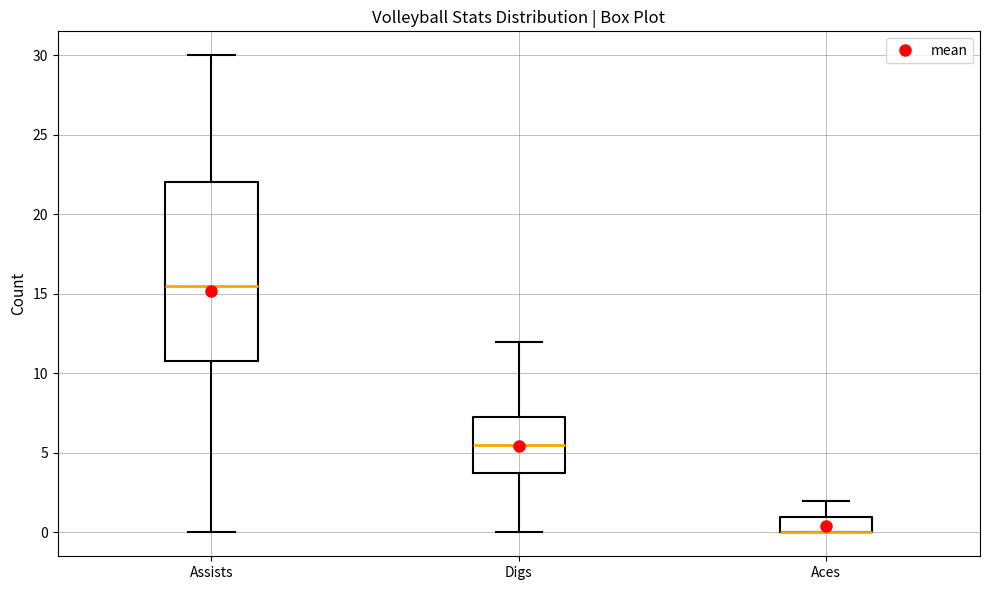

Comparing the boxes themselves (not the whiskers), which one is the tallest?

Assists